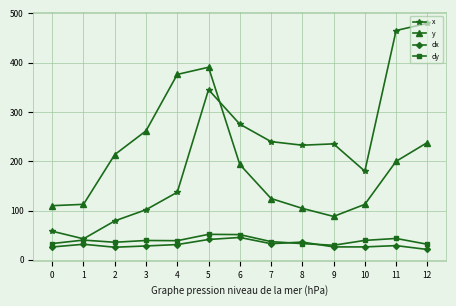

What is the value of the dx point at the 7th from the left?

45.5